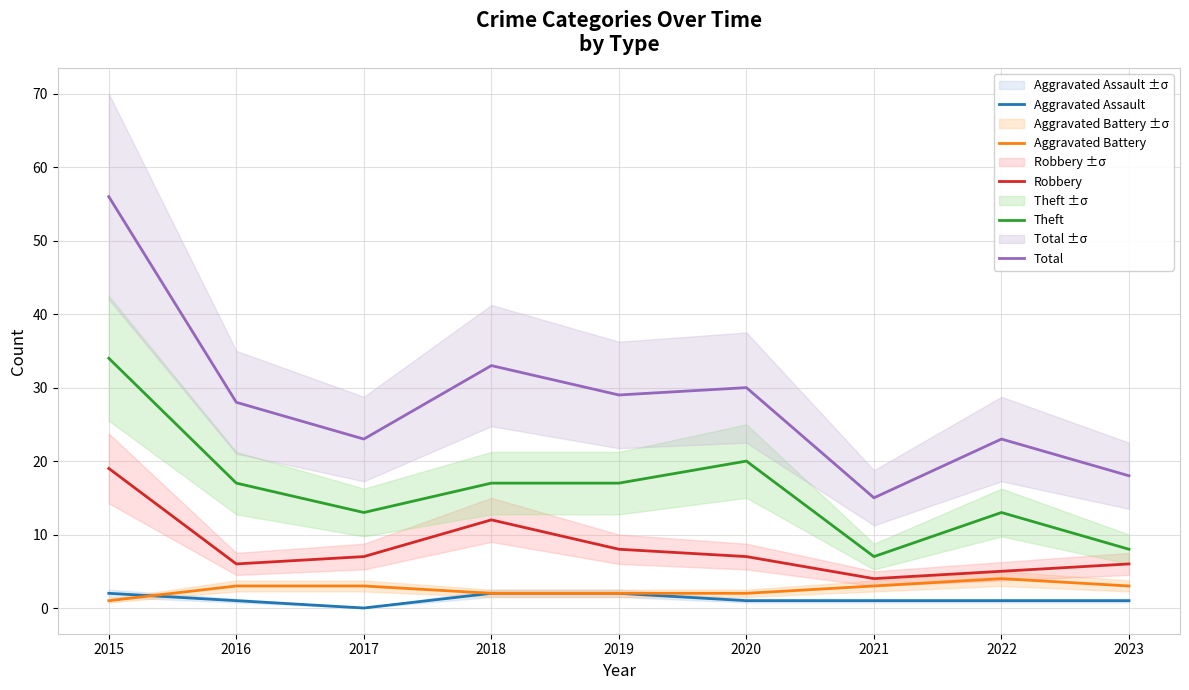

What is the value of the Theft point at the 9th from the left?

8